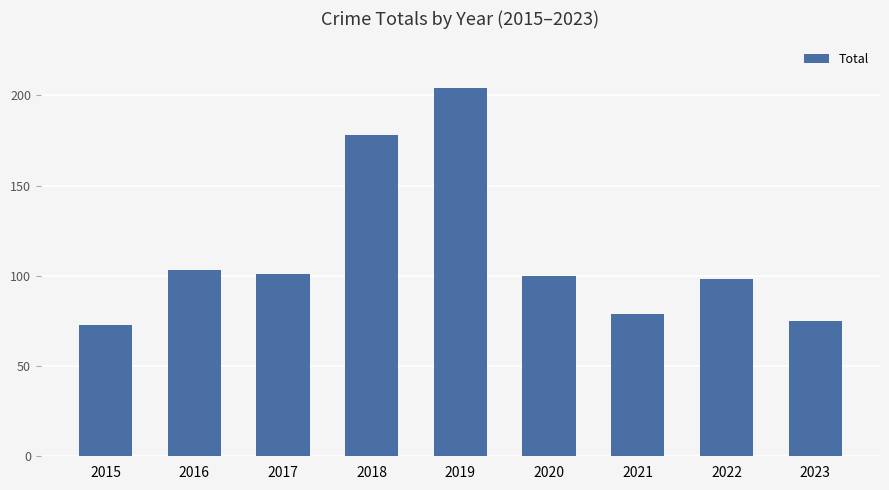

What is the greatest value displayed?

204